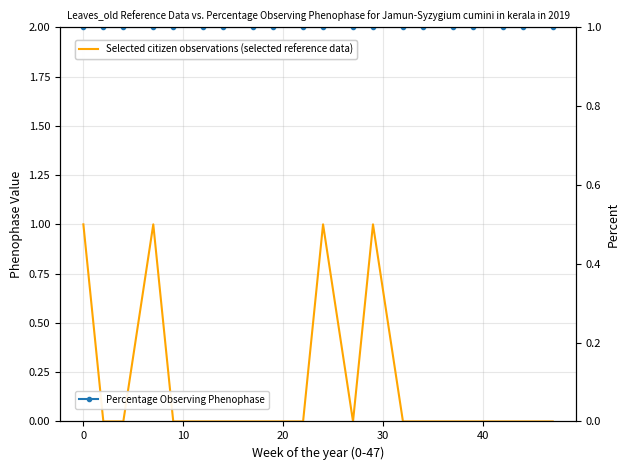

Reading left to right, transcribe all the data shown in this chart.

Selected citizen observations (selected reference data): 1	0	0	1	0	0	0	0	0	0	1	0	1	0	0	0	0	0	0	0
Percentage Observing Phenophase: 1	1	1	1	1	1	1	1	1	1	1	1	1	1	1	1	1	1	1	1